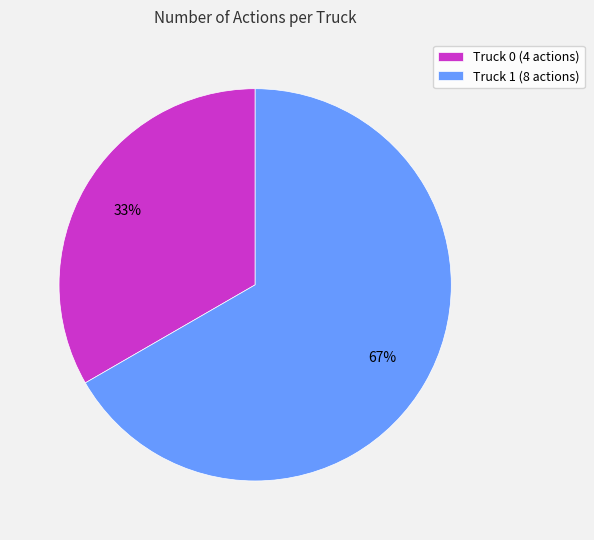

Is it true that Truck 1 is 67% of the pie?

True